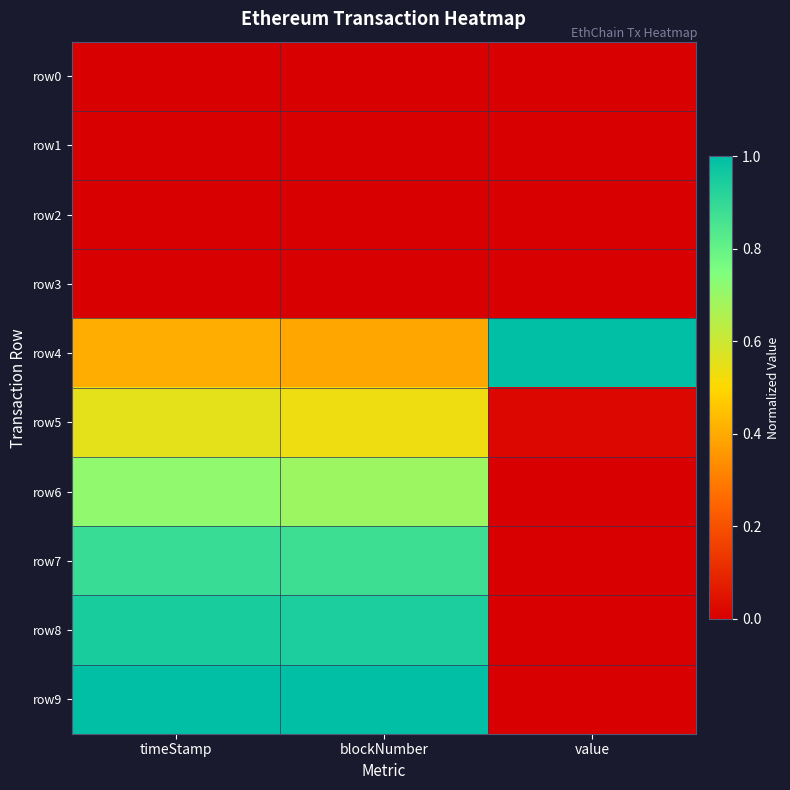

At which category is the sum across all series the highest?

timeStamp